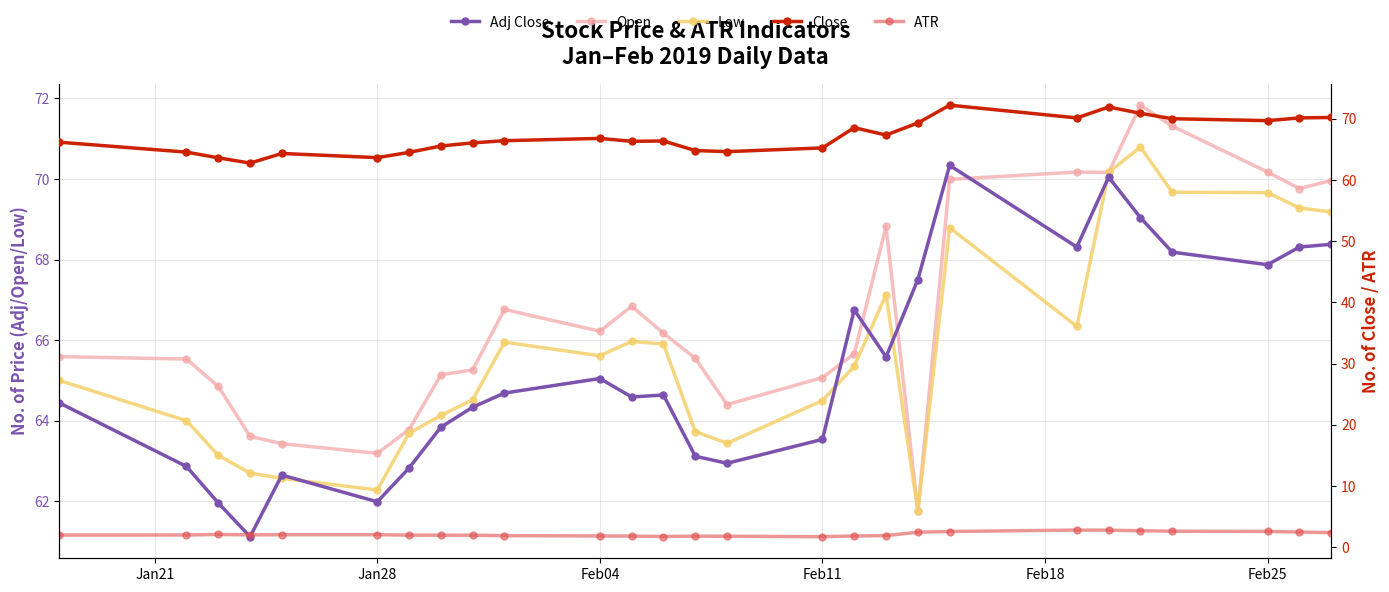

True or false: ATR and Low cross at least once.

False